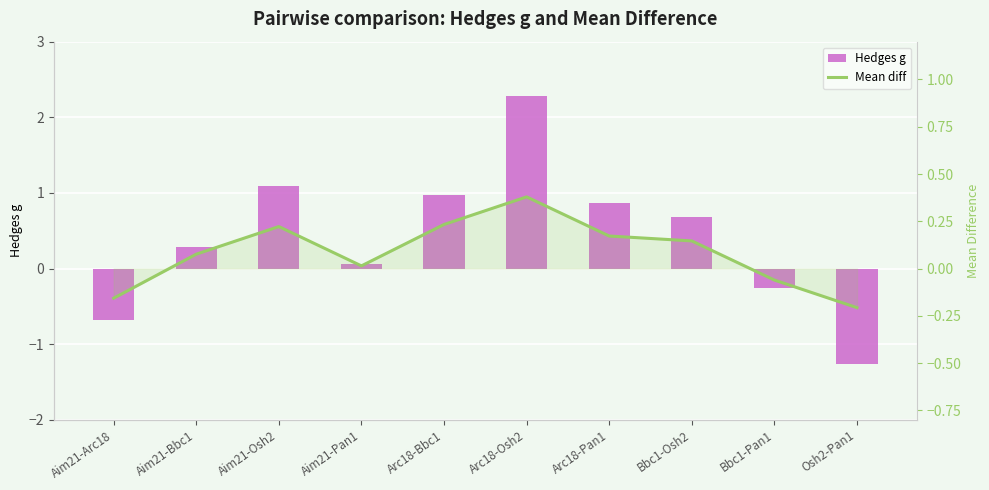

What is the smallest value displayed?

-1.3